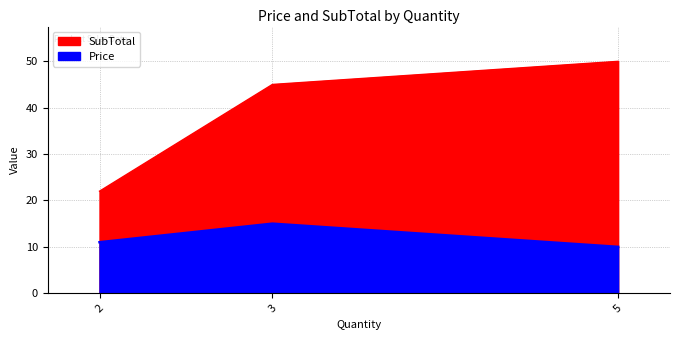

What is the maximum value shown in the chart?

50.0